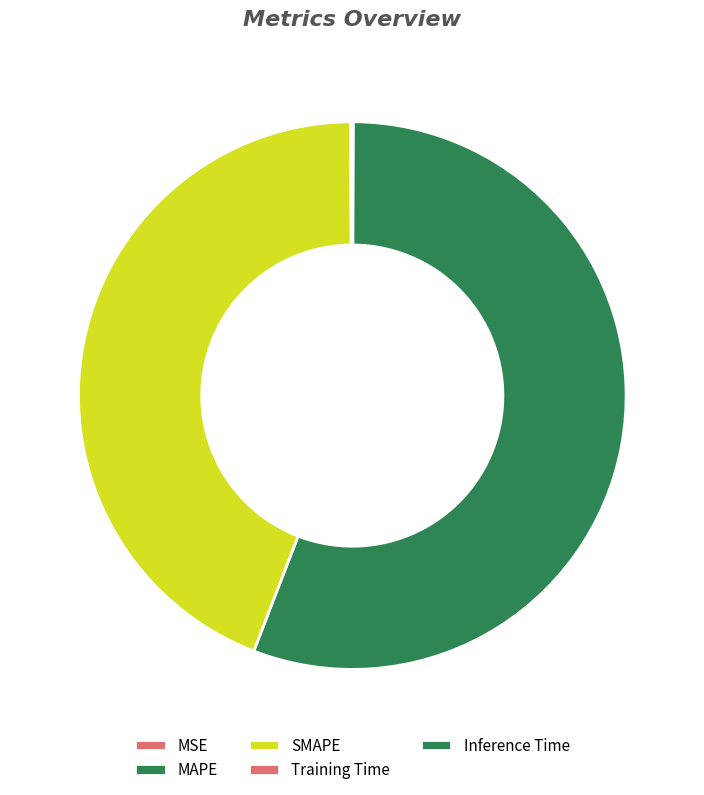

Does Inference Time account for over 50% of the chart?

No